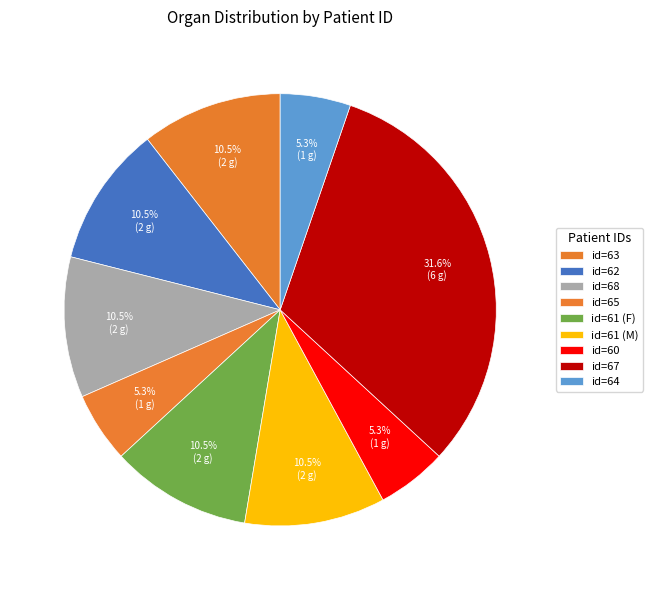

Count the number of slices in the pie.

9